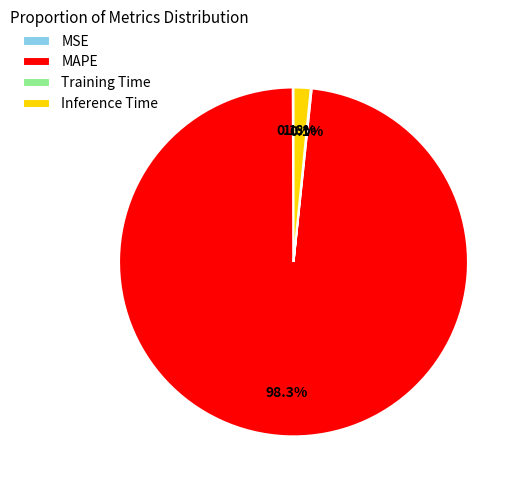

True or false: MAPE accounts for 98% of the total.

True